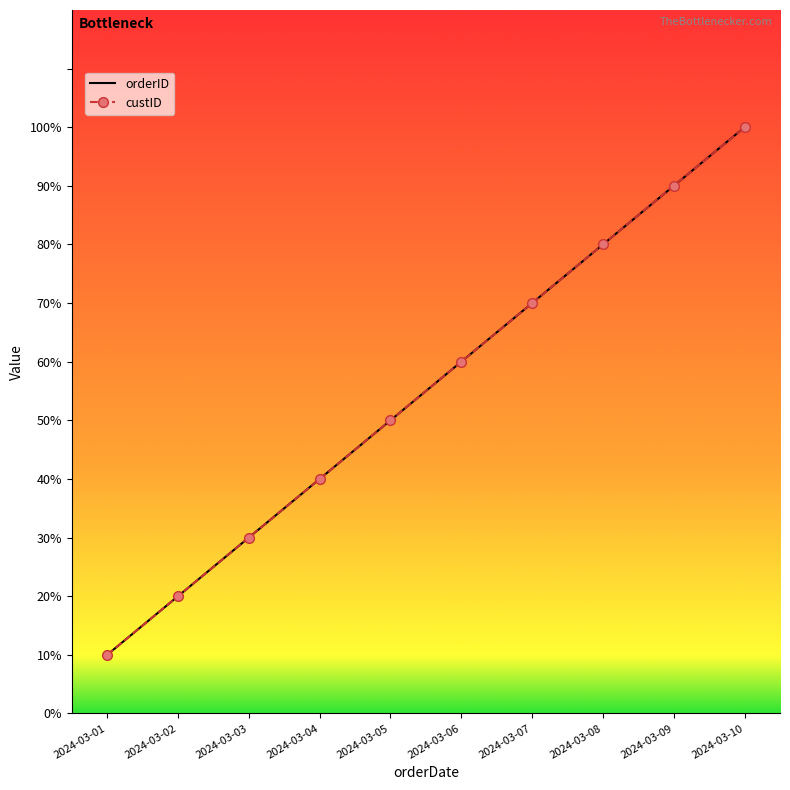

What are all the series names shown in the legend?

orderID, custID